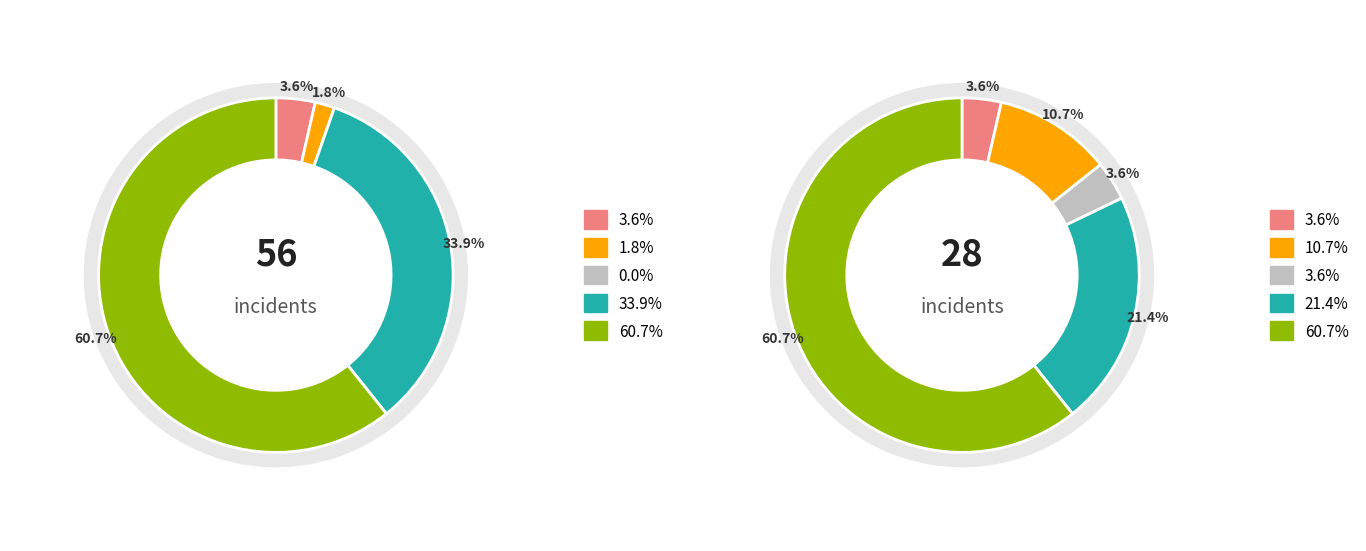

What percentage is the Theft slice, to the nearest percent?

61%